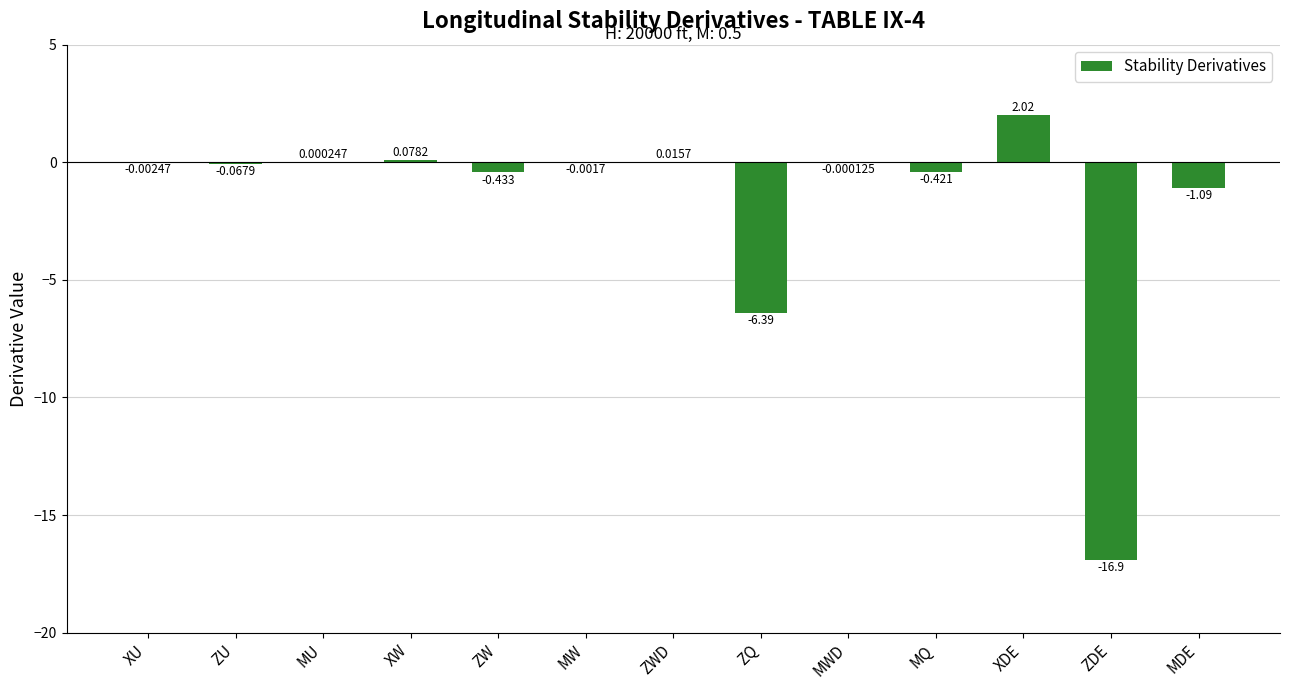

Which category has the highest value across all series?

XDE